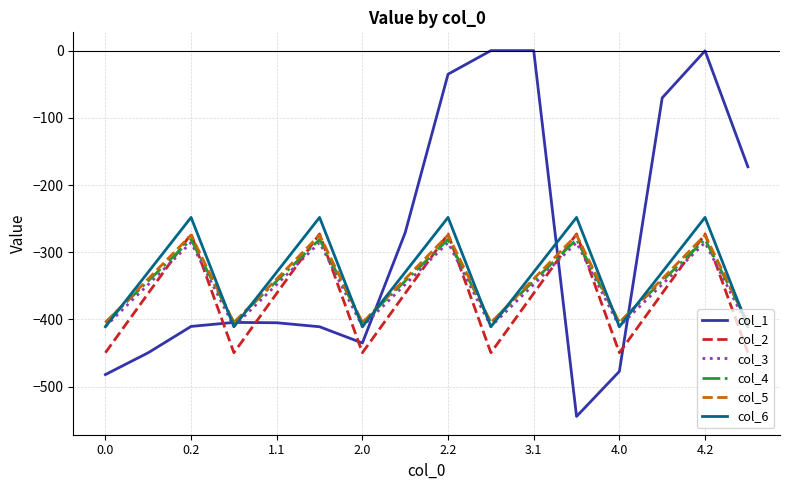

After their last crossing, which series has the higher values: col_2 or col_1?

col_1